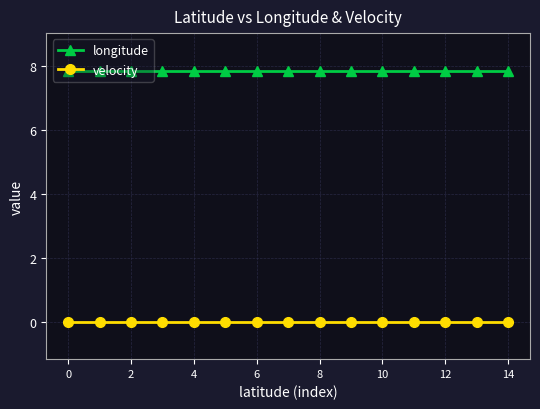

What is the value of the longitude point at the 5th from the left?

7.8